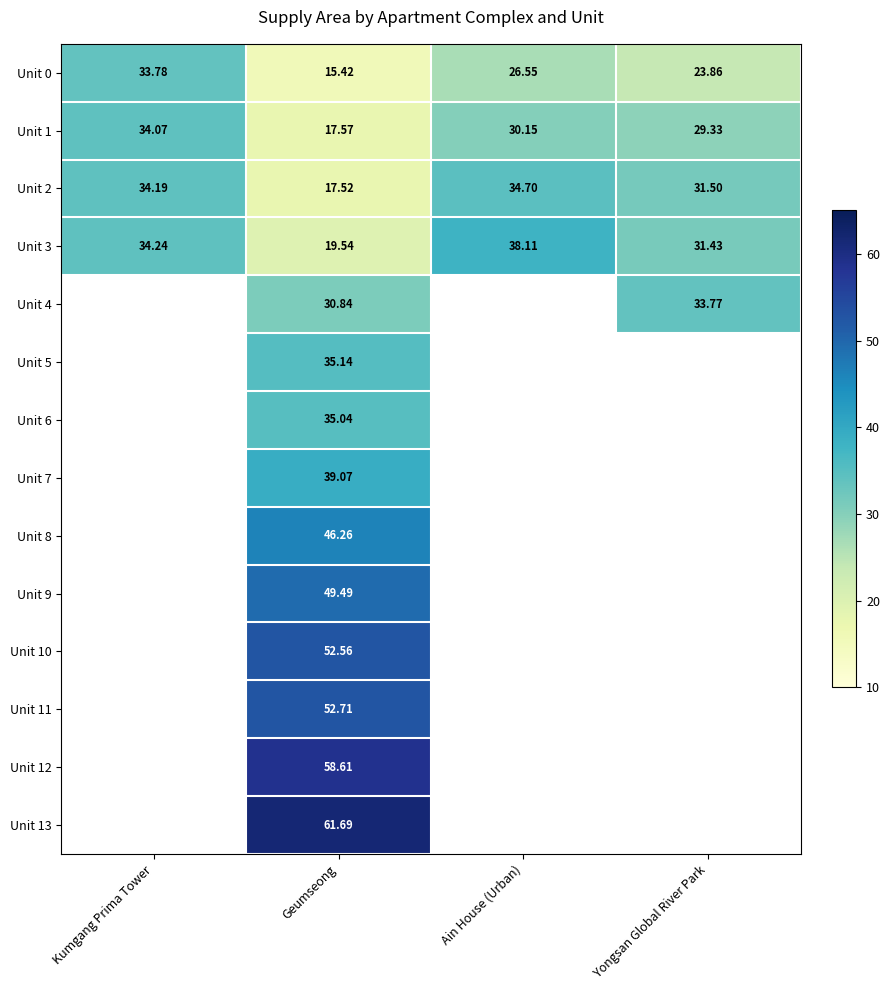

Which has a higher value, Kumgang Prima Tower or Geumseong?

Kumgang Prima Tower